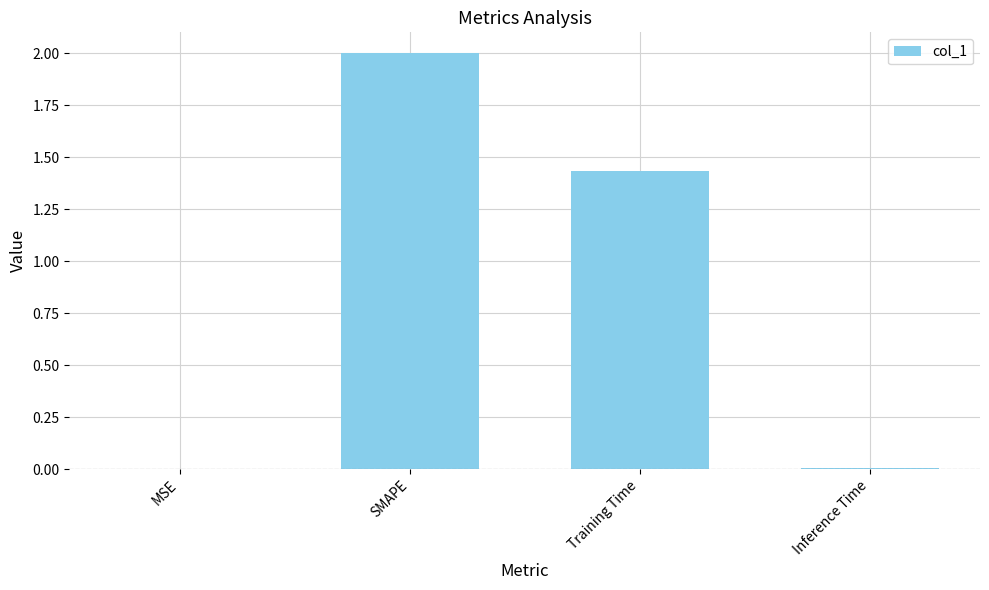

The chart shows a value of 2.0 at SMAPE. True or false?

True